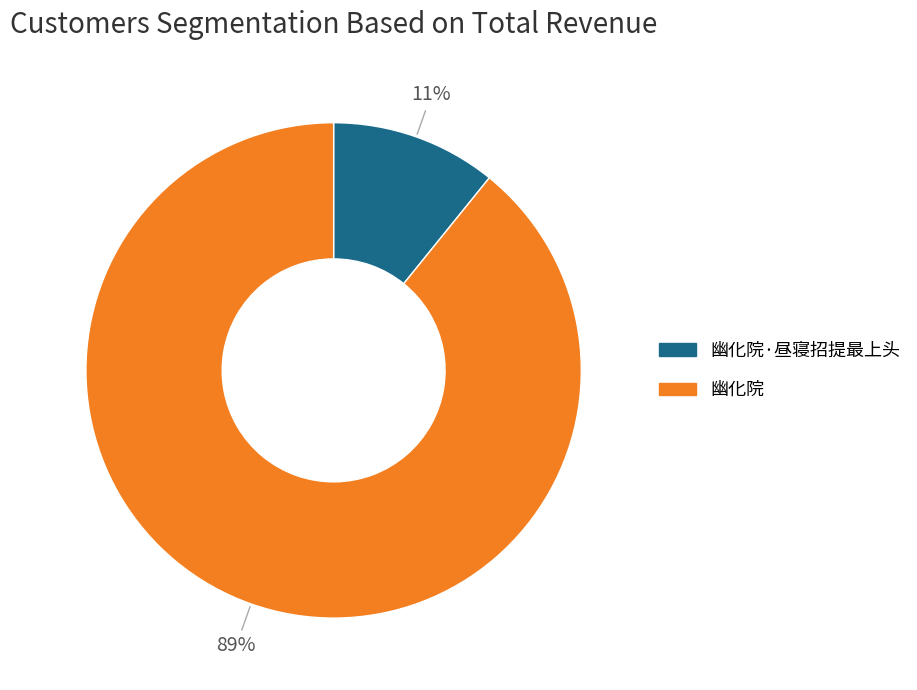

To the nearest percent, what is the average slice percentage?

50%